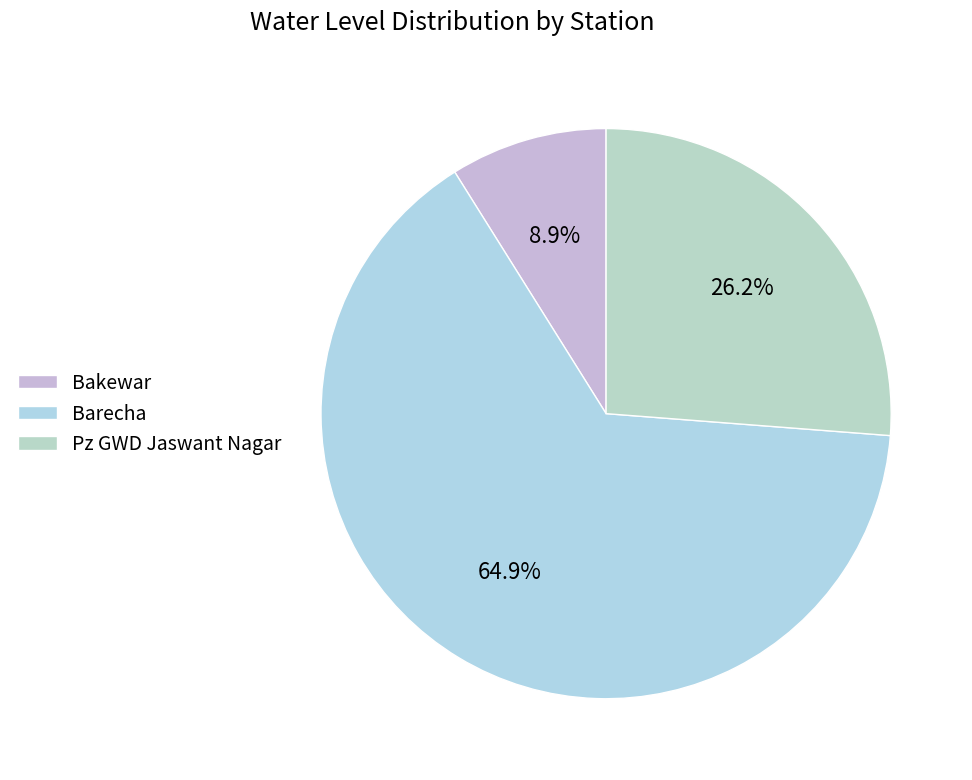

Count the number of slices in the pie.

3